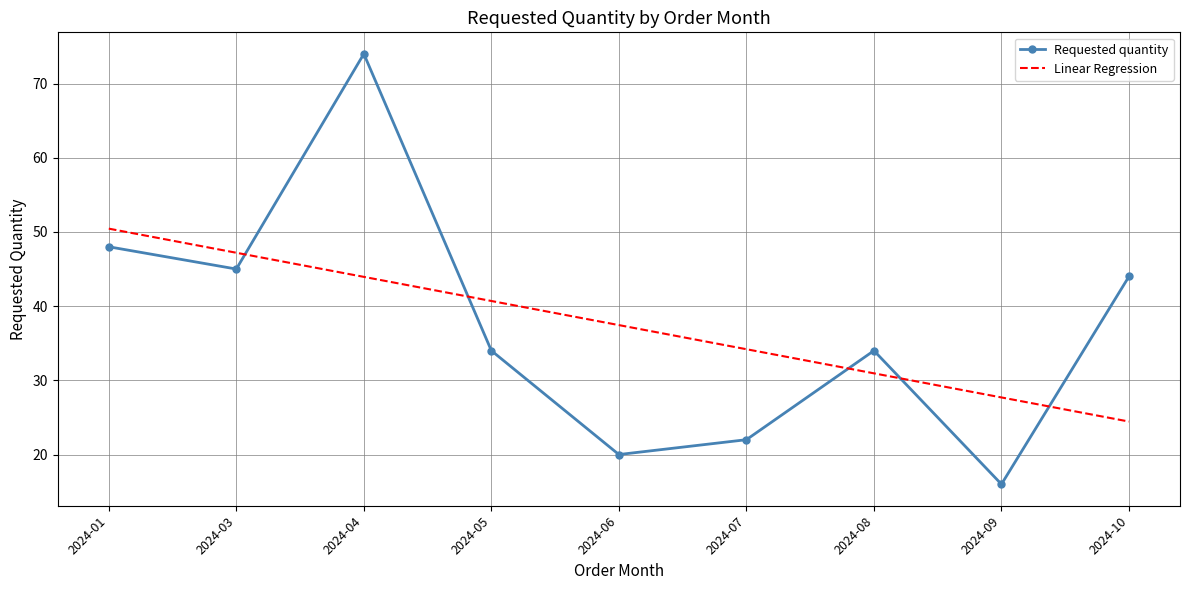

List the series in order of their peak value, highest first.

Requested quantity, Linear Regression